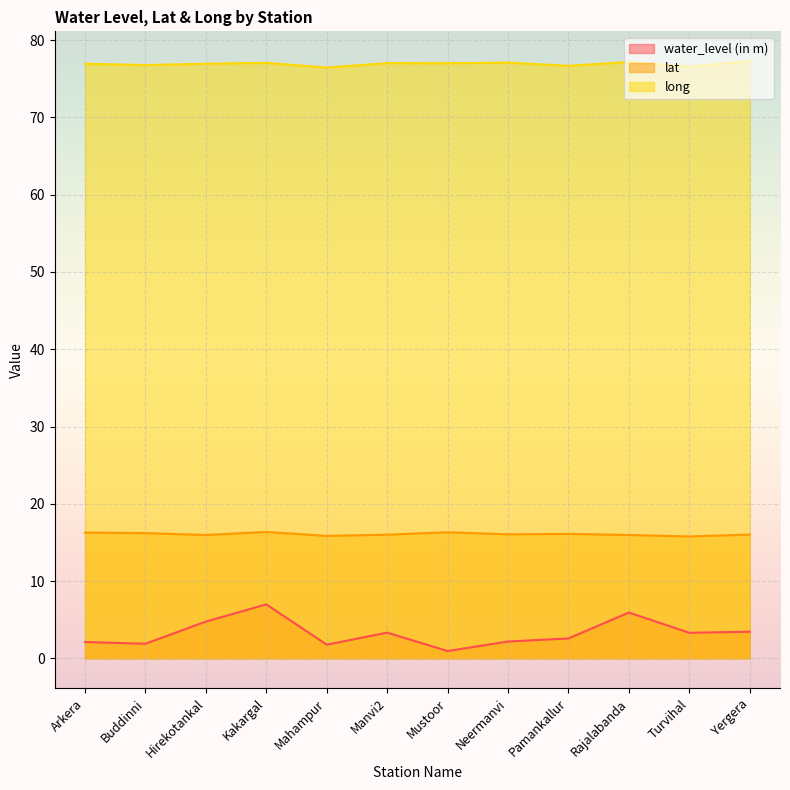

At which category does water_level (in m) reach its first local peak?

Kakargal